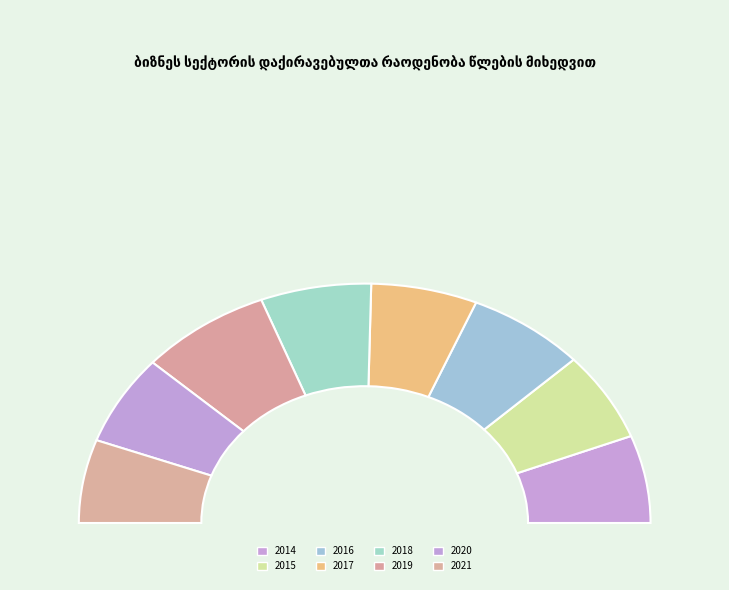

Is 2014 the majority of the pie?

No